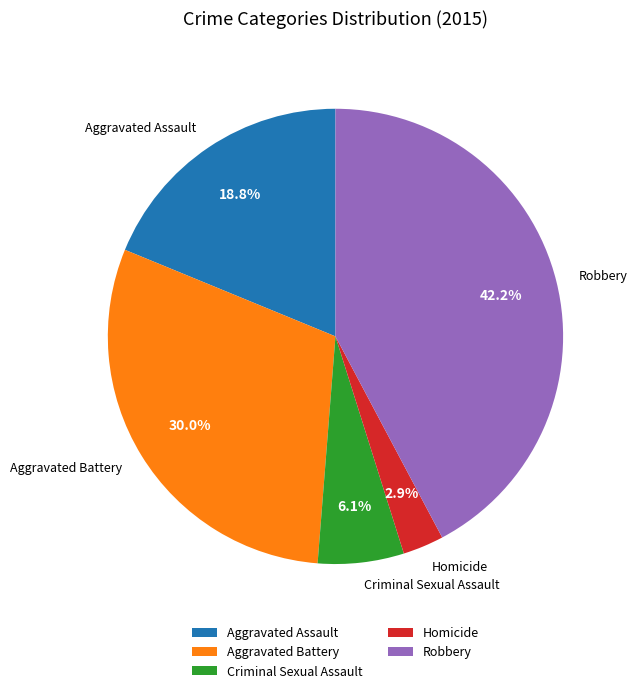

Combined, do Robbery and Aggravated Assault account for over 50%?

Yes